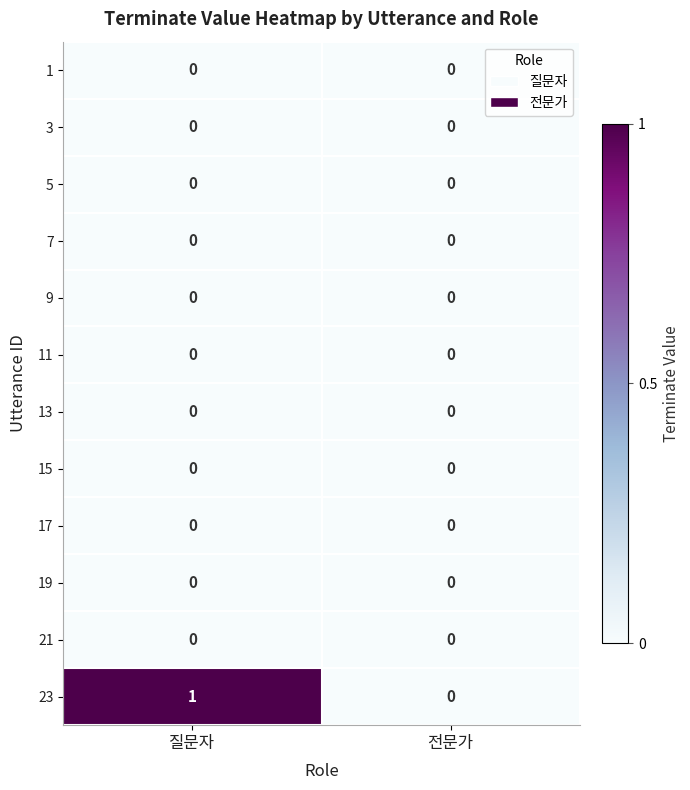

Which series has the largest range (max minus min)?

23